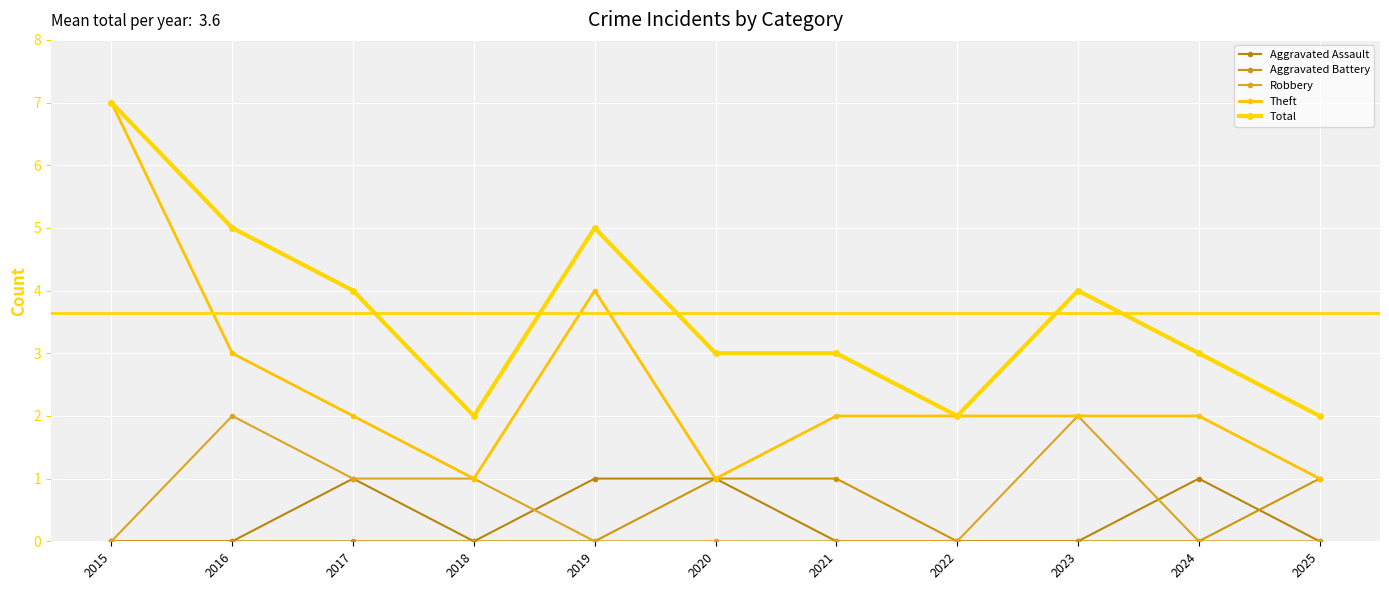

Where is the first local maximum for Total?

2019